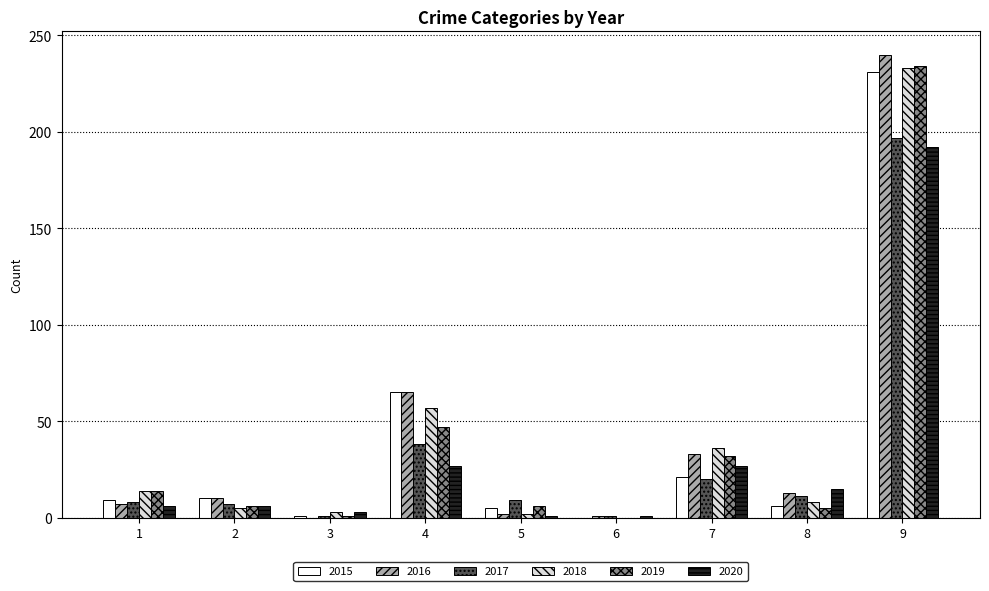

How many groups of bars are there?

9